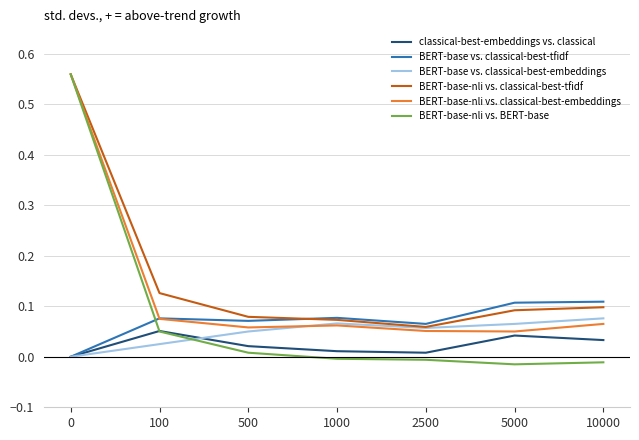

What is the sum of the BERT-base-nli vs. classical-best-tfidf values at 0 and 5000?

0.7